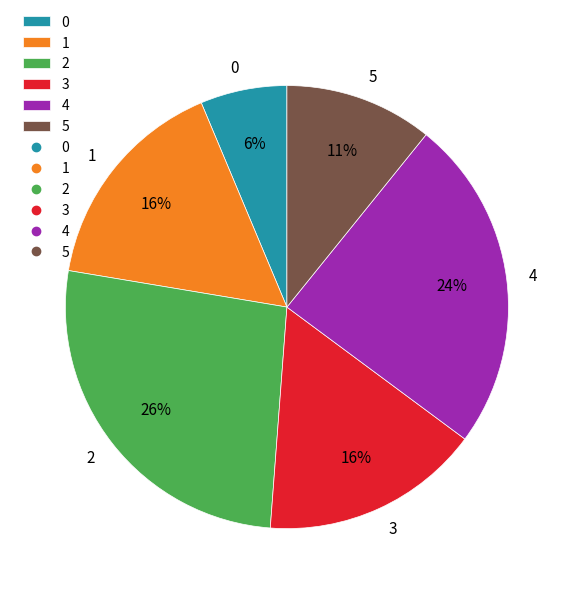

True or false: 5 accounts for 23% of the total.

False